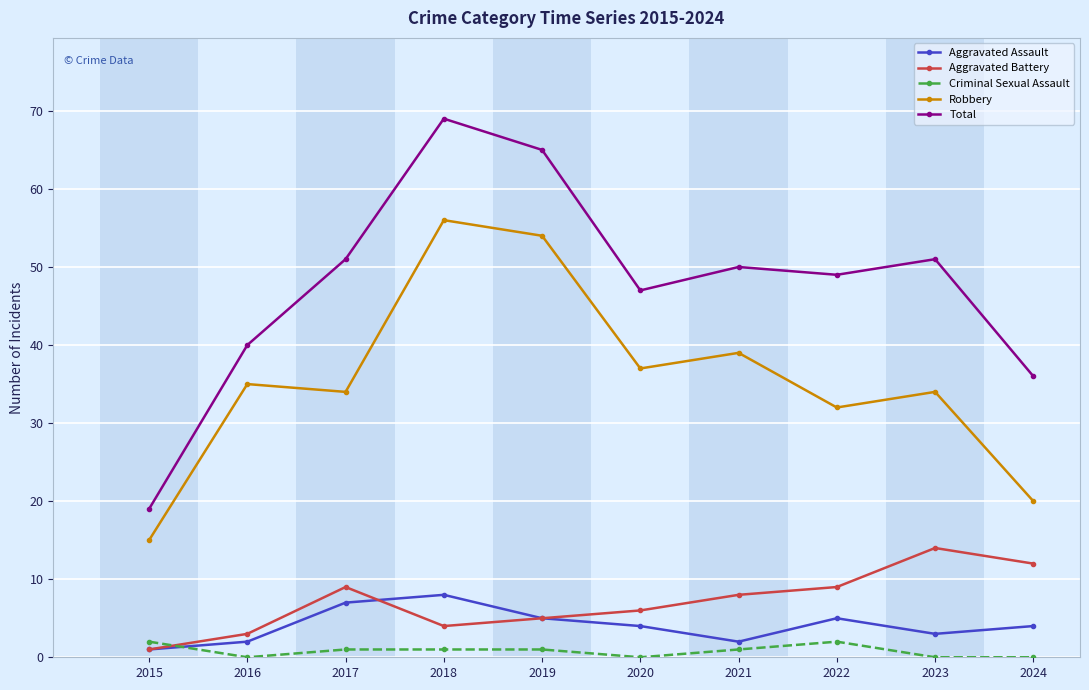

How many data points does each series have?

10